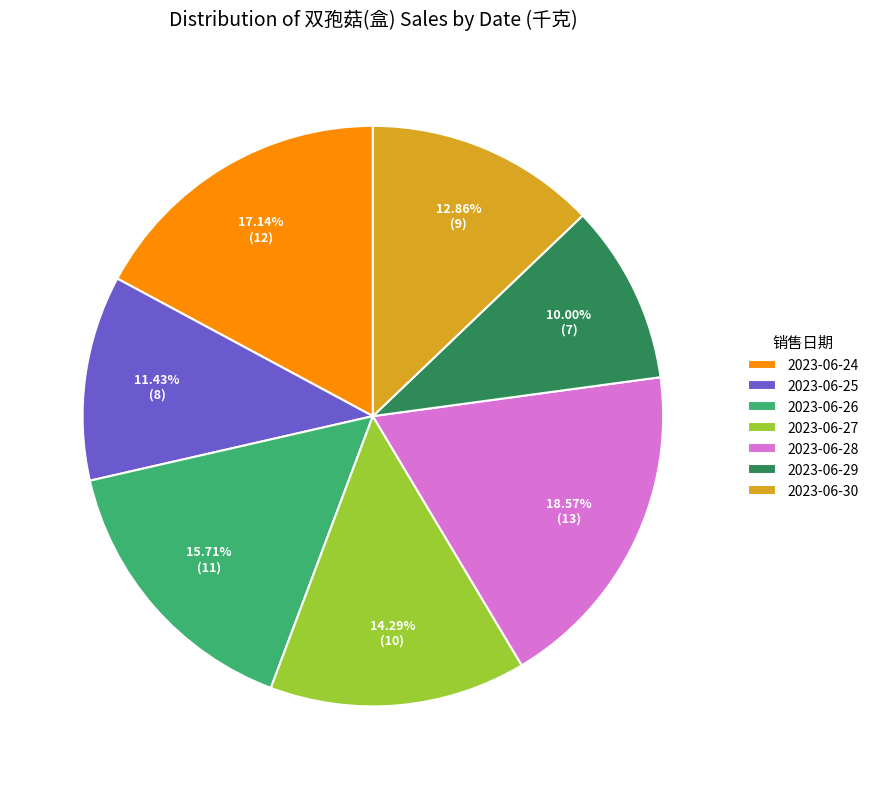

Approximately how many times larger is the value at 2023-06-26 compared to 2023-06-29?

1.6